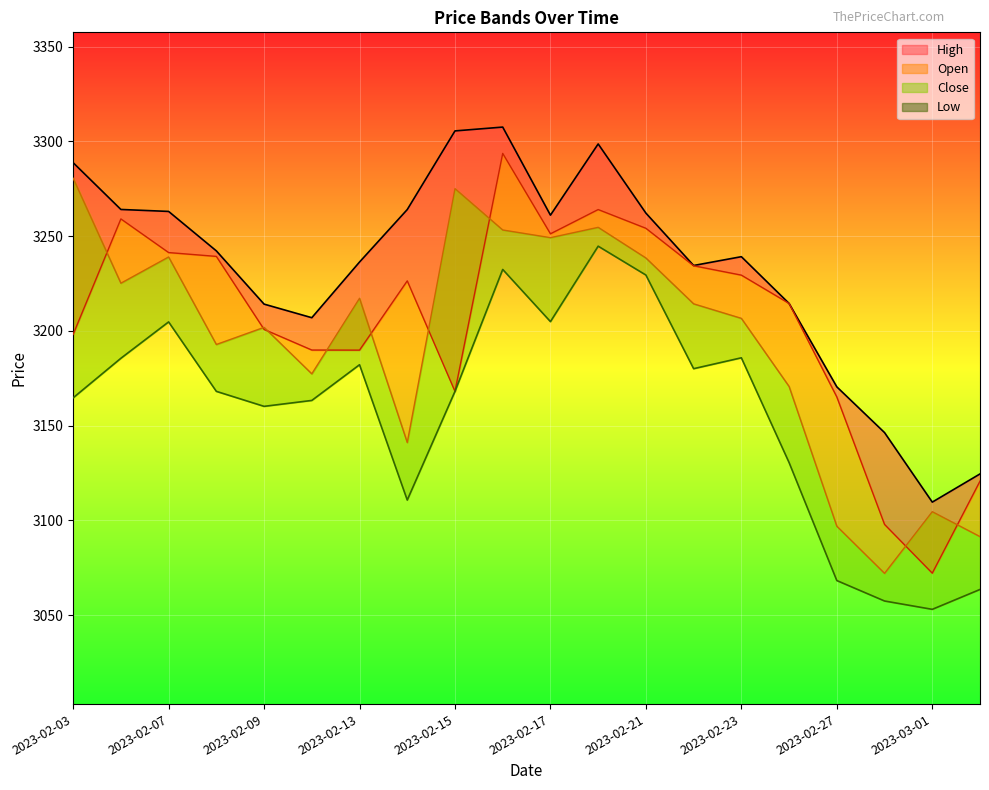

Which series has the largest total across all categories?

High_line